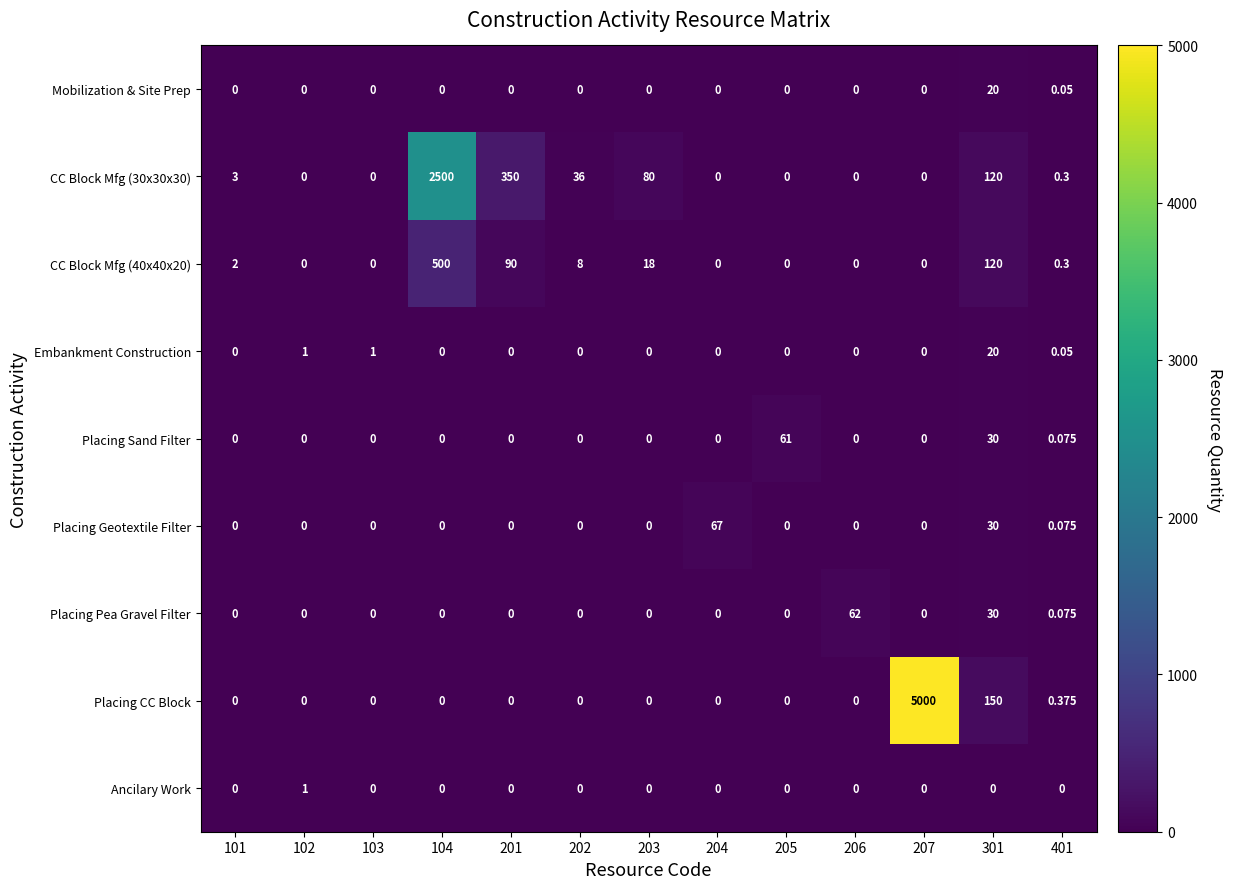

Is the value of Placing CC Block at 401 greater than the value of CC Block Mfg (40x40x20) at 102?

Yes